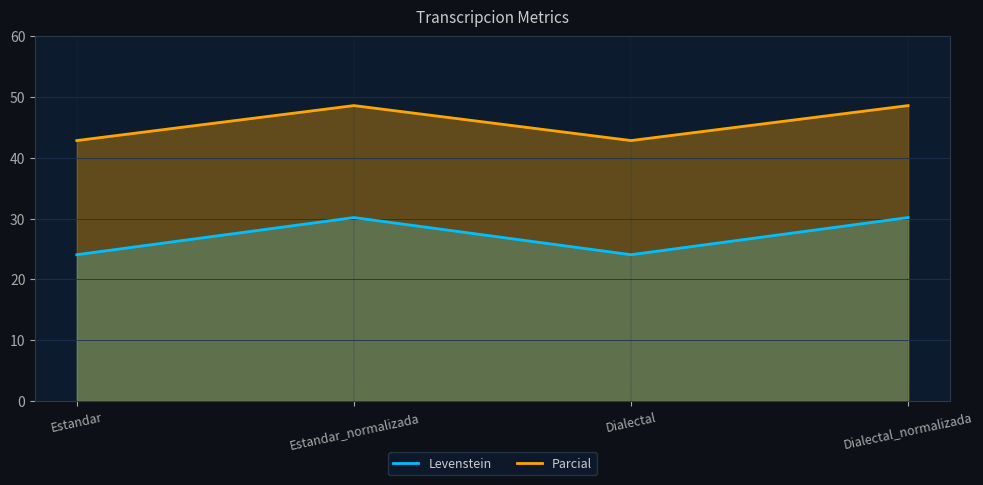

Reading left to right, what are all the values shown in this chart?

Levenstein: Estandar=24.1	Estandar_normalizada=30.2	Dialectal=24.1	Dialectal_normalizada=30.2
Parcial: Estandar=42.9	Estandar_normalizada=48.6	Dialectal=42.9	Dialectal_normalizada=48.6